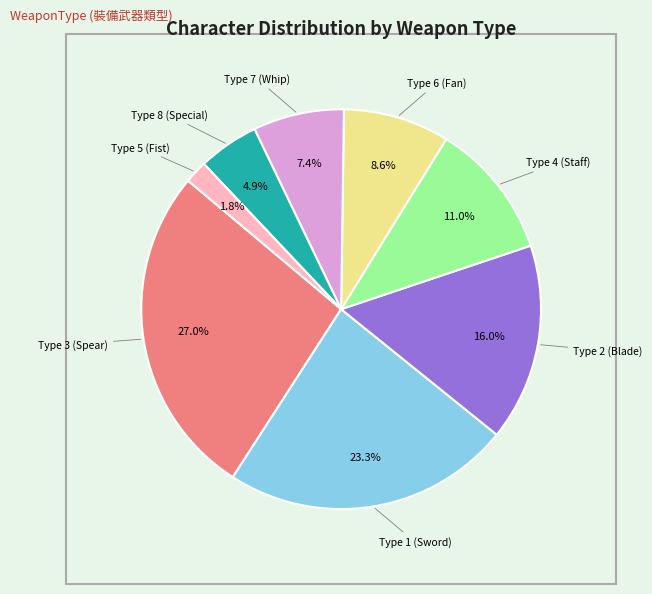

Rank the categories by value from highest to lowest.

Type 3 (Spear), Type 1 (Sword), Type 2 (Blade), Type 4 (Staff), Type 6 (Fan), Type 7 (Whip), Type 8 (Special), Type 5 (Fist)